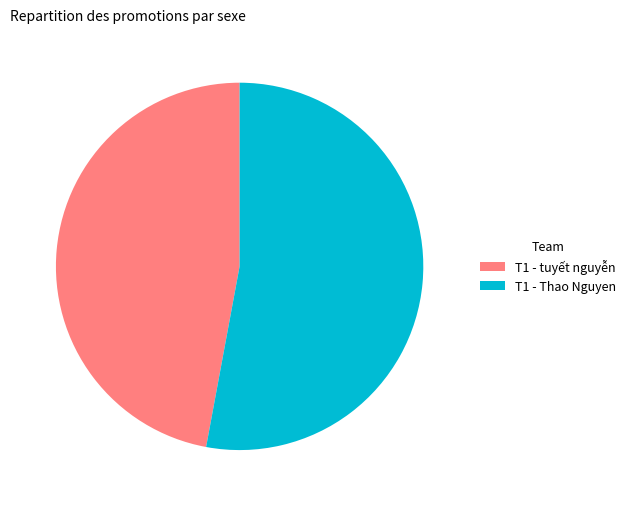

Combined, do T1 - tuyết nguyễn and T1 - Thao Nguyen account for over 50%?

Yes